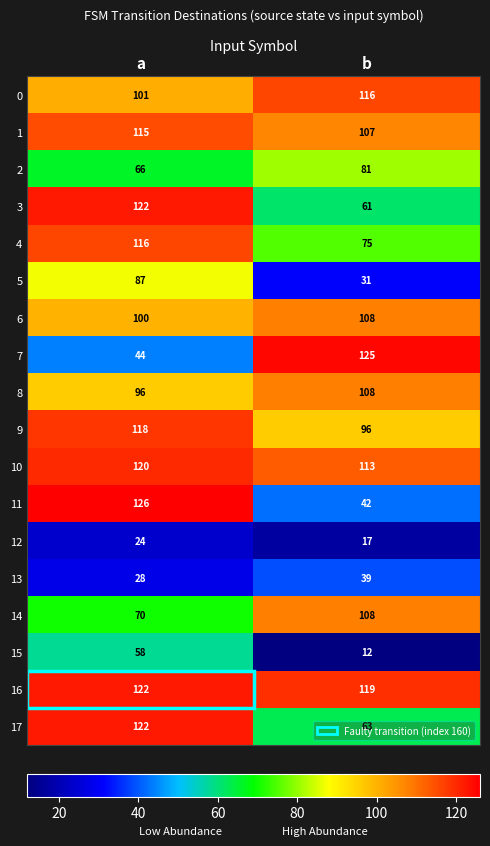

At which label is 10 closest to 116?

b